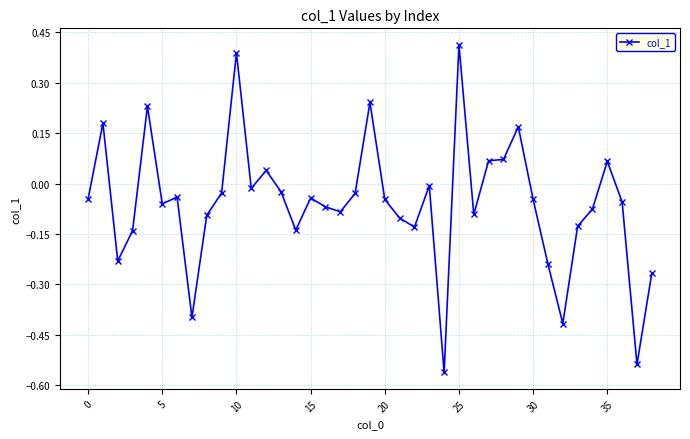

What is the sum of all values?

-2.3